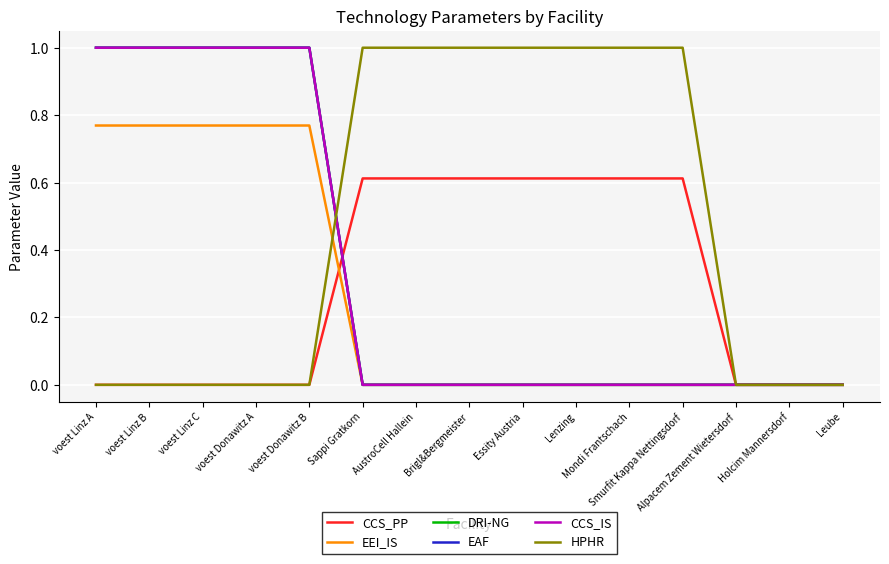

What is the label of the 2nd point from the right?

Holcim Mannersdorf